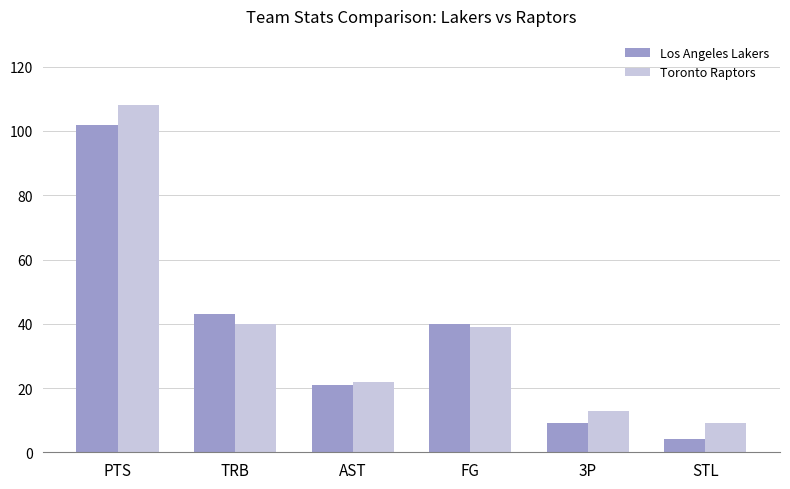

At which label does Toronto Raptors first exceed 39?

PTS